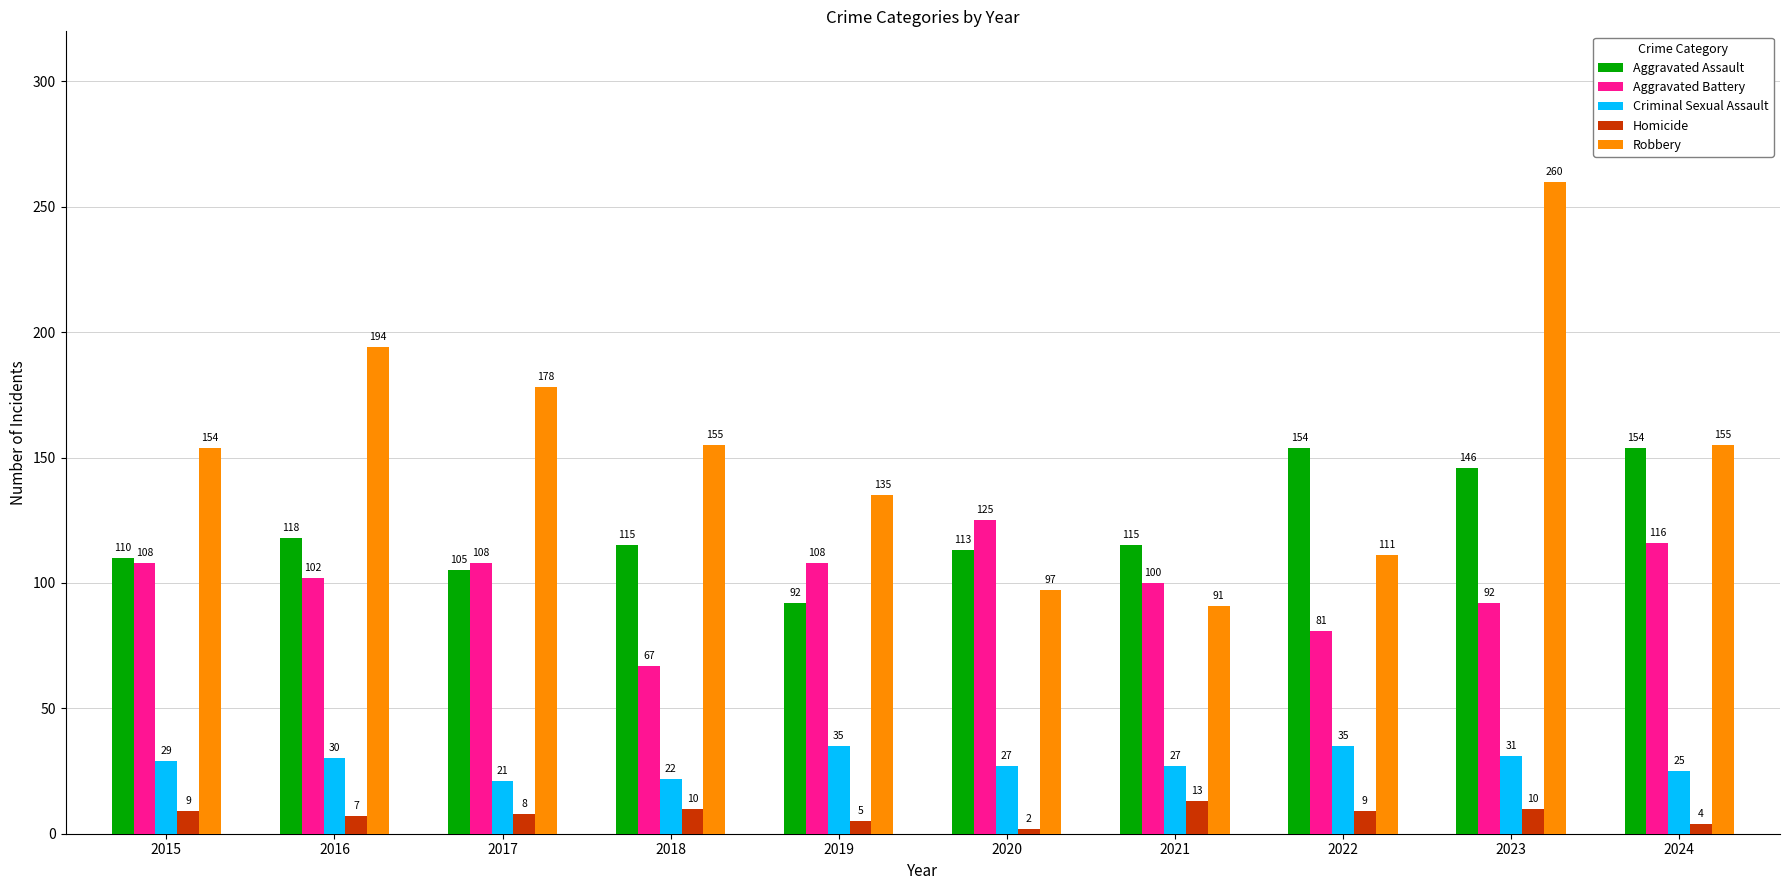

What is the difference between the maximum and minimum values in the Aggravated Assault series?

62